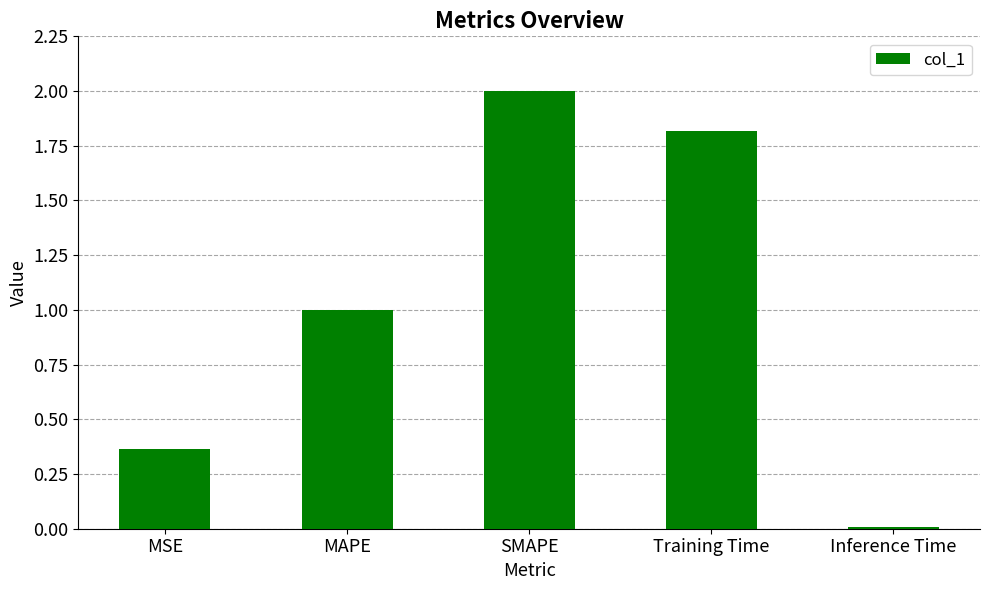

True or false: the data shows 1.8 at Training Time.

True